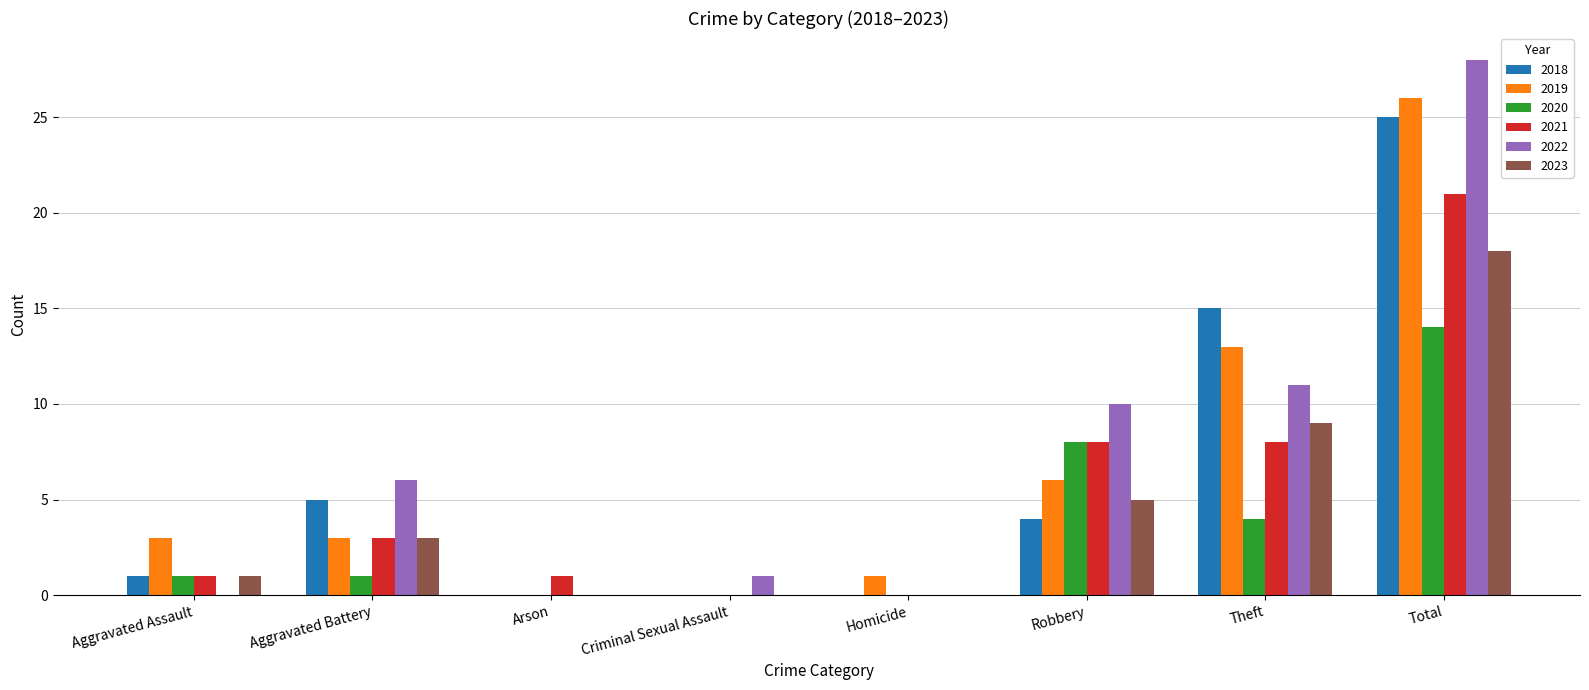

Count the number of categories in the chart.

8